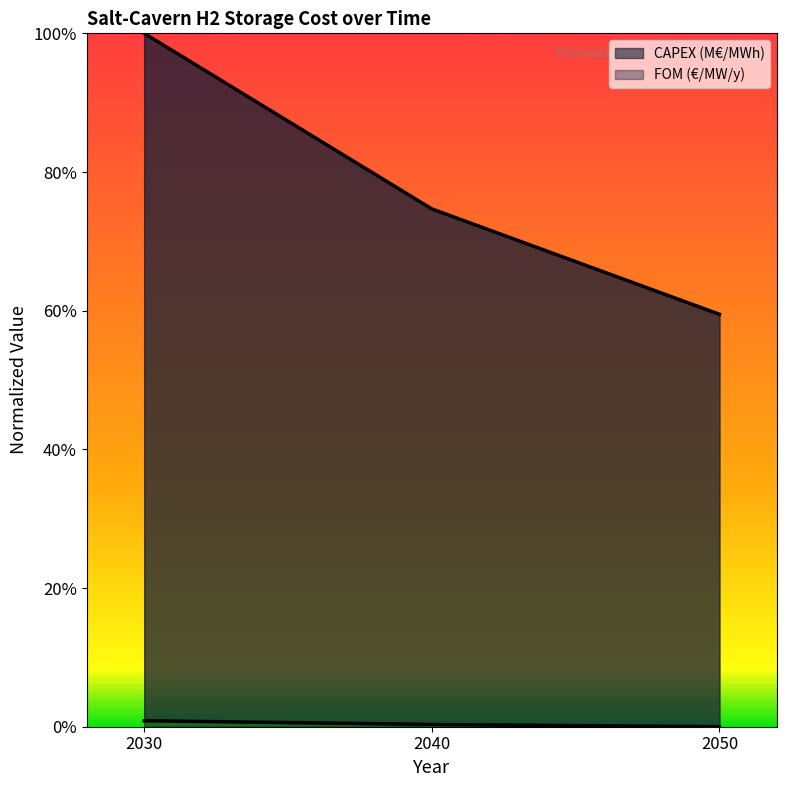

Reading right to left, transcribe all the data shown in this chart.

CAPEX (M€/MWh): 2050=0.6	2040=0.7	2030=1.0
FOM (€/MW/y): 2050=0.0	2040=0.0	2030=0.0